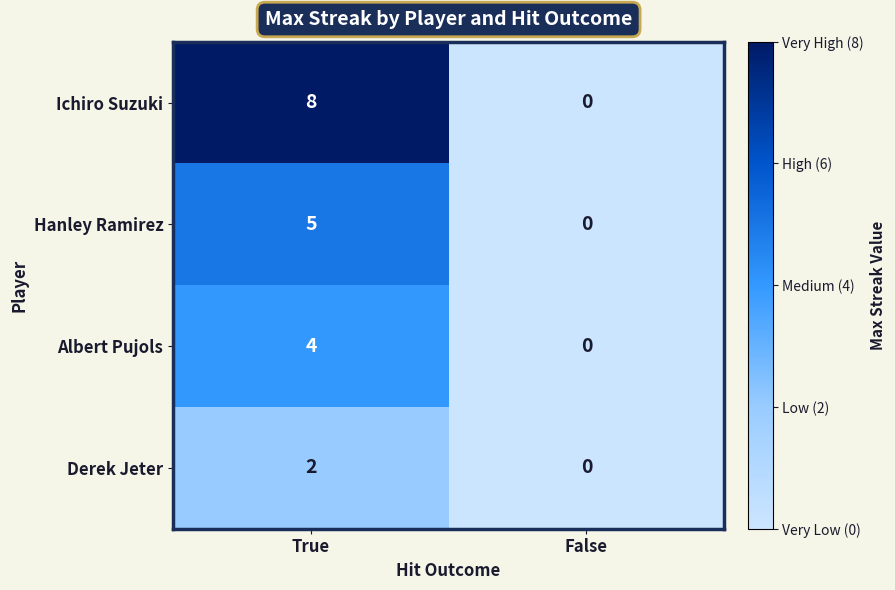

Reading left to right, what are all the values shown in this chart?

Ichiro Suzuki: 8	0
Hanley Ramirez: 5	0
Albert Pujols: 4	0
Derek Jeter: 2	0